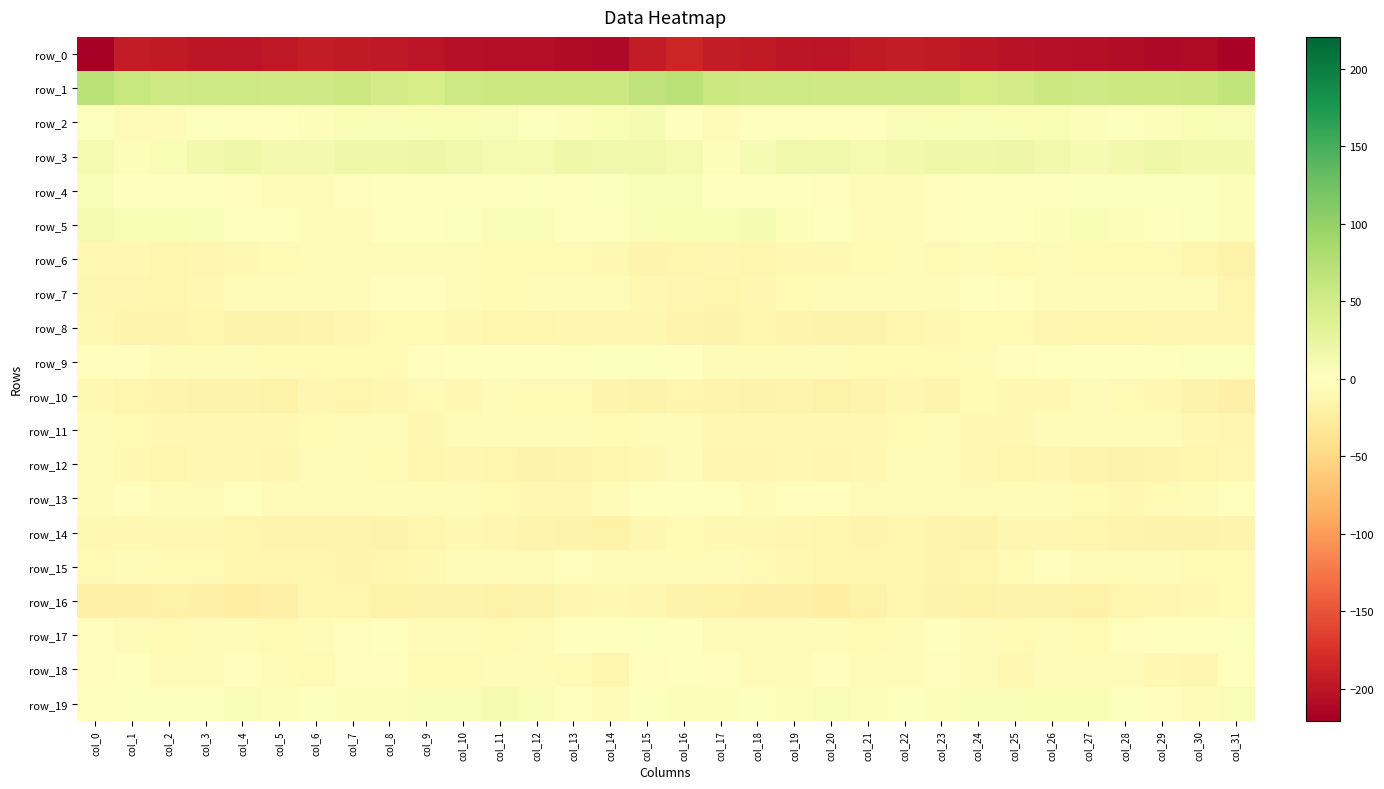

How many values in the row_18 series are below -4?

19